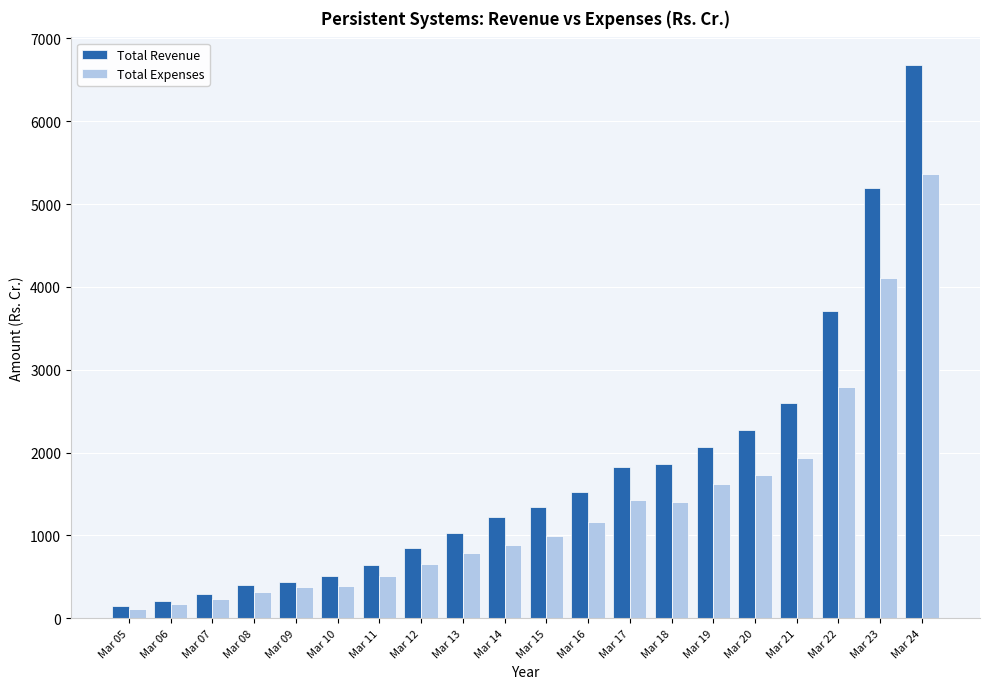

Which series has the widest spread of values?

Total Revenue